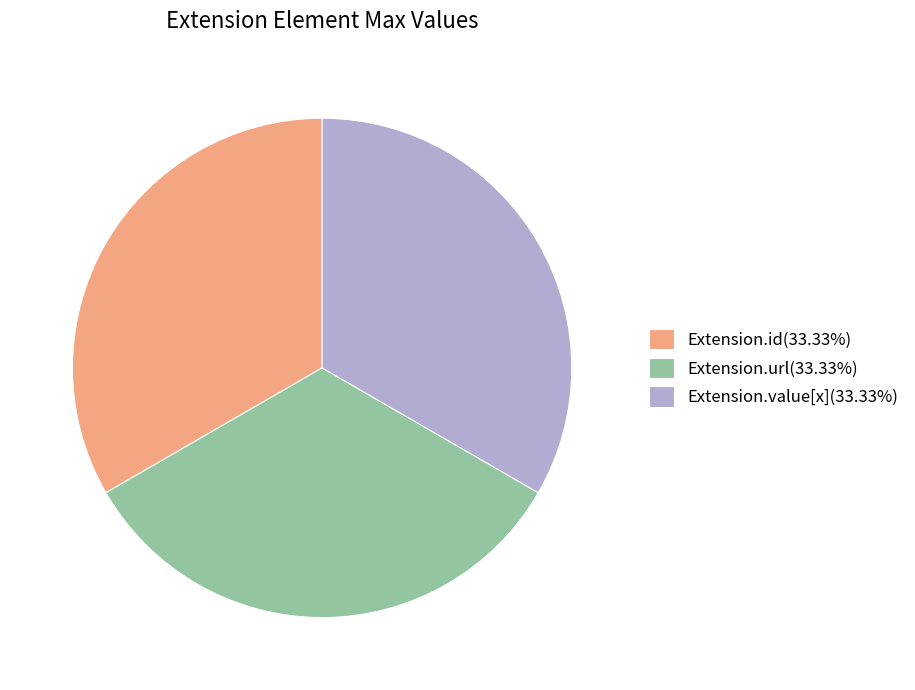

Do Extension.value[x](33.33%) and Extension.id(33.33%) together represent more than half of the pie?

Yes